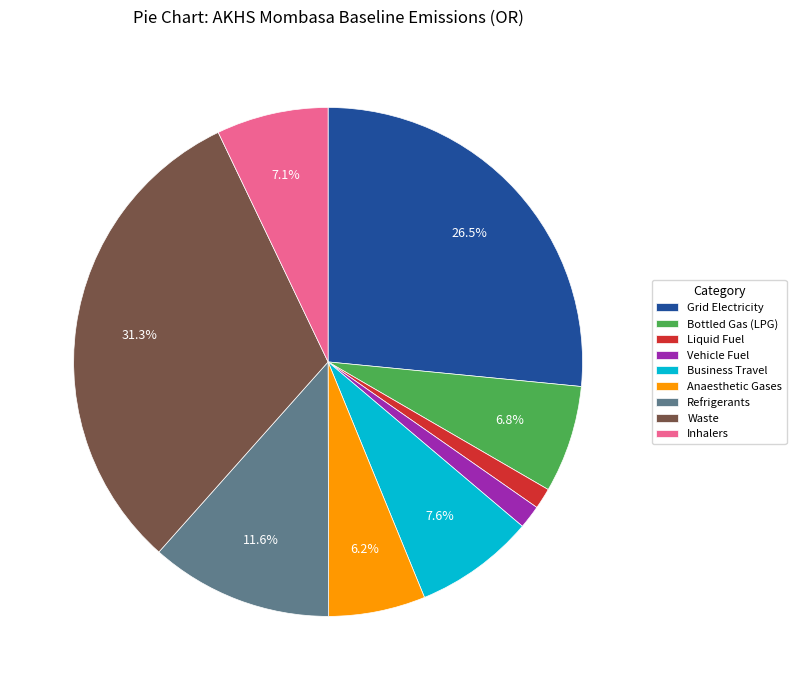

Combined, do Business Travel and Bottled Gas (LPG) account for over 50%?

No